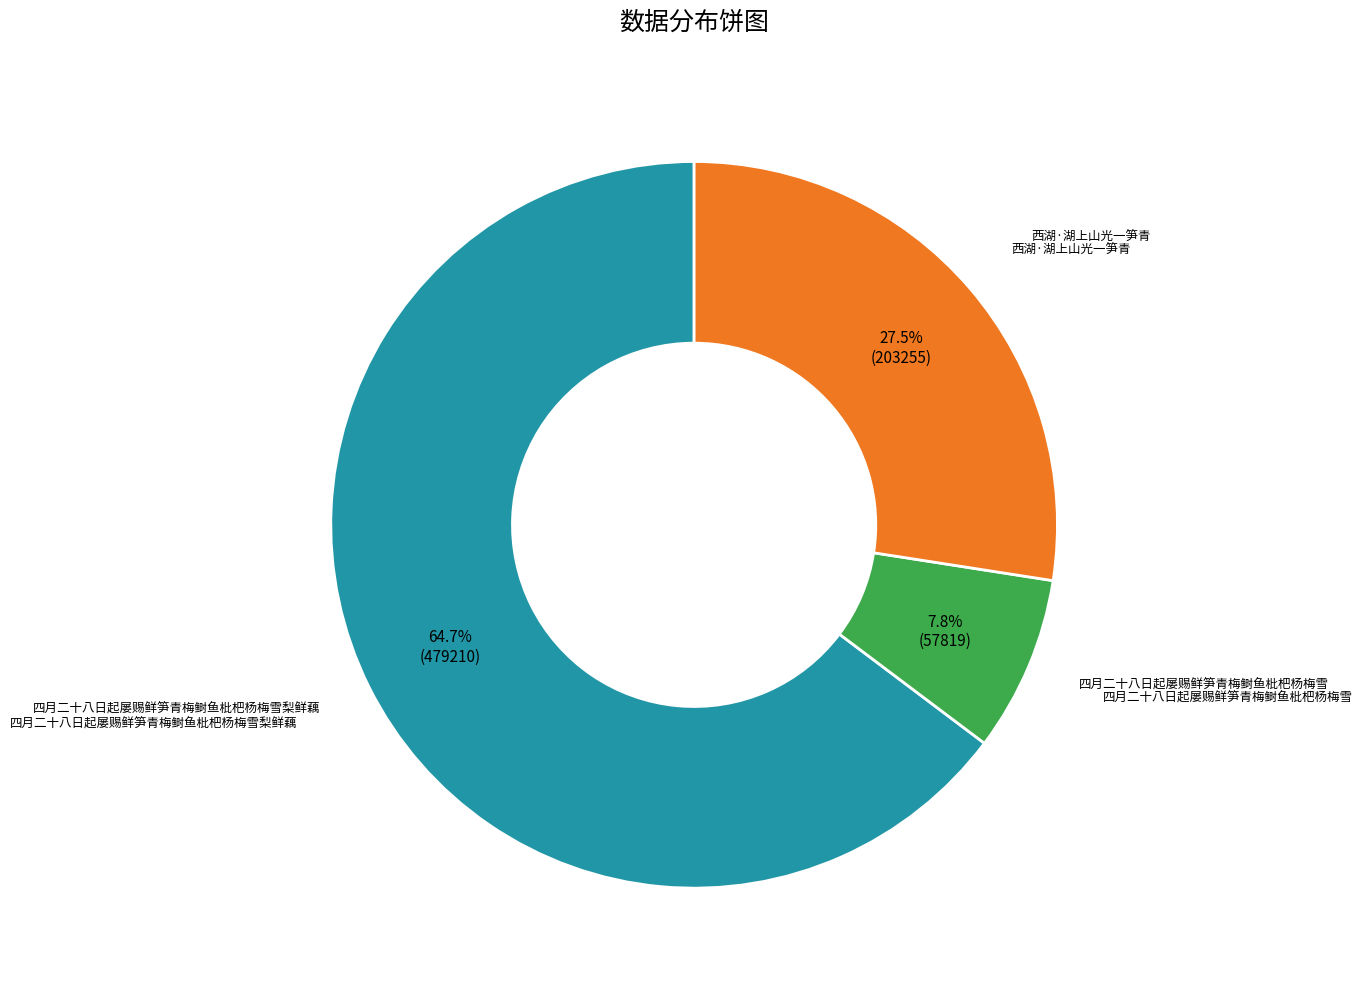

Between 四月二十八日起屡赐鲜笋青梅鲥鱼枇杷杨梅雪 and 西湖·湖上山光一笋青, which is larger?

西湖·湖上山光一笋青